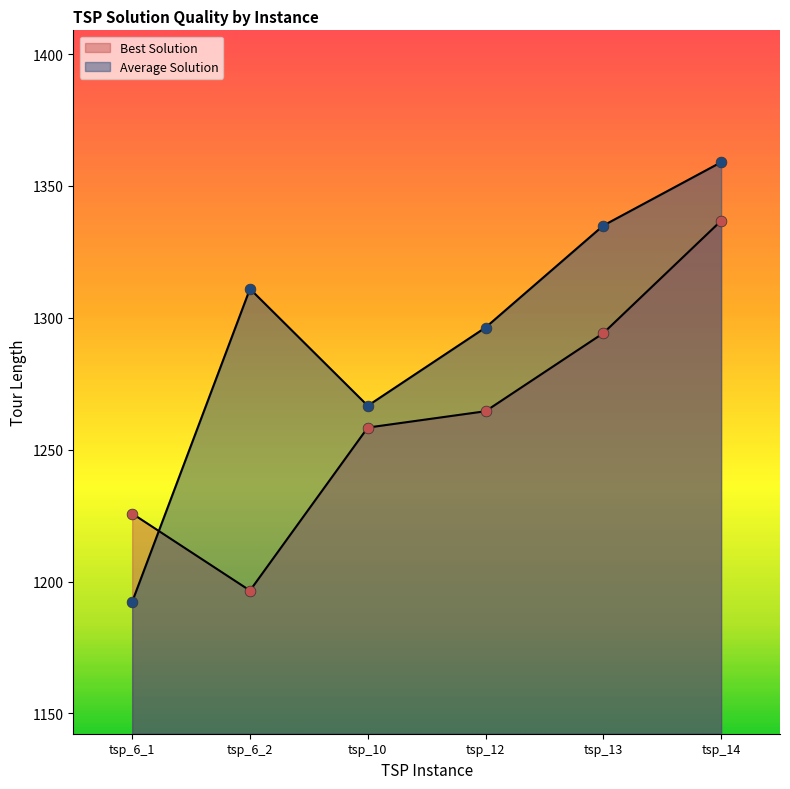

At how many categories does at least one series exceed 1291?

4